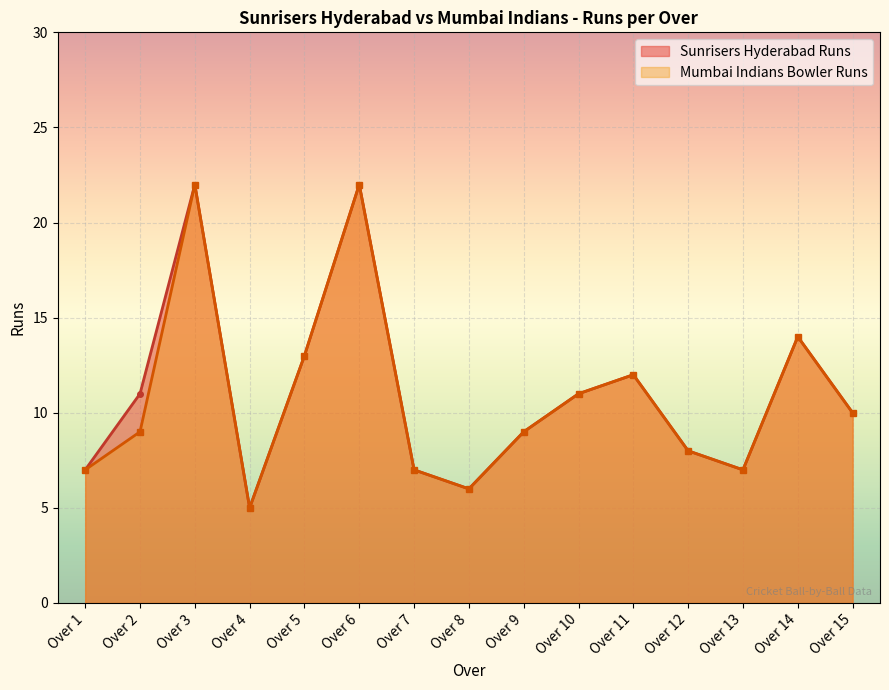

Reading right to left, list all the values displayed in this chart.

Sunrisers Hyderabad Runs: 10	14	7	8	12	11	9	6	7	22	13	5	22	11	7
Mumbai Indians Bowler Runs: 10	14	7	8	12	11	9	6	7	22	13	5	22	9	7